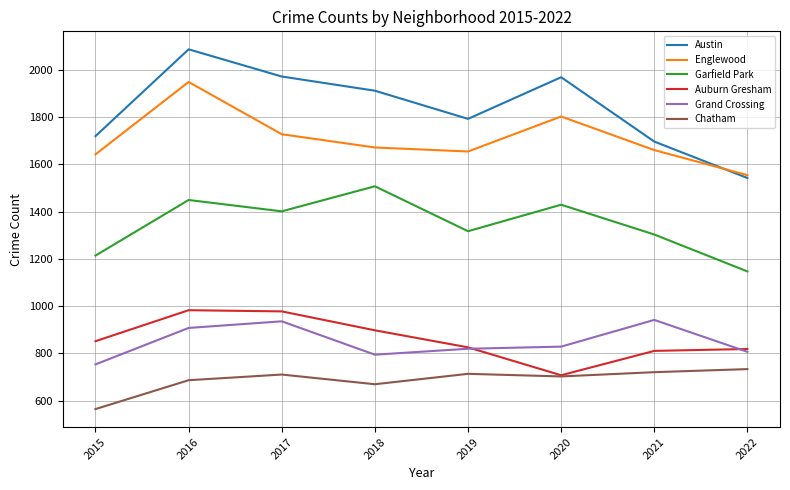

At which label is Englewood closest to 1751?

2017